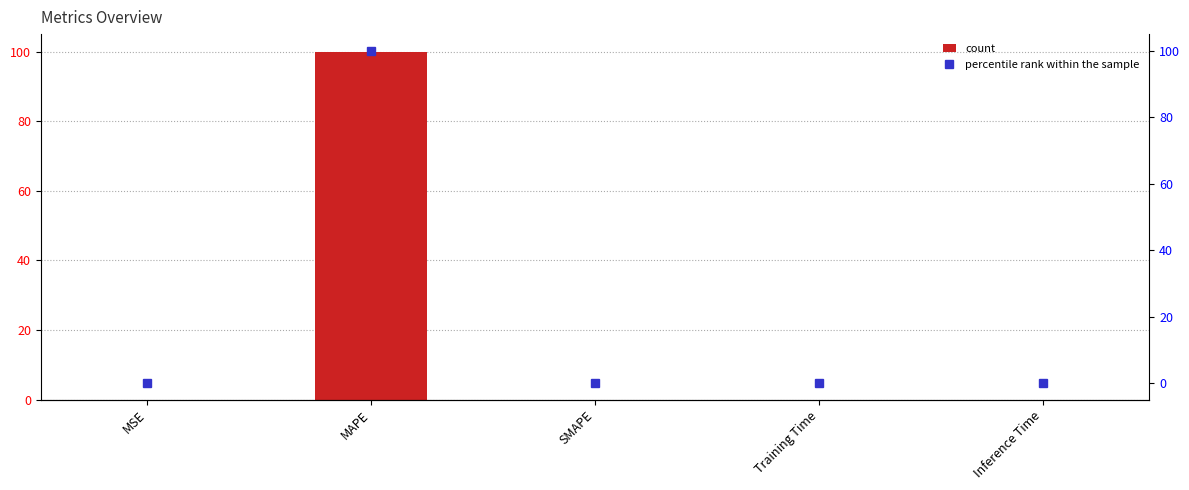

What is the sum of all col_1 (right axis) values?

100.0